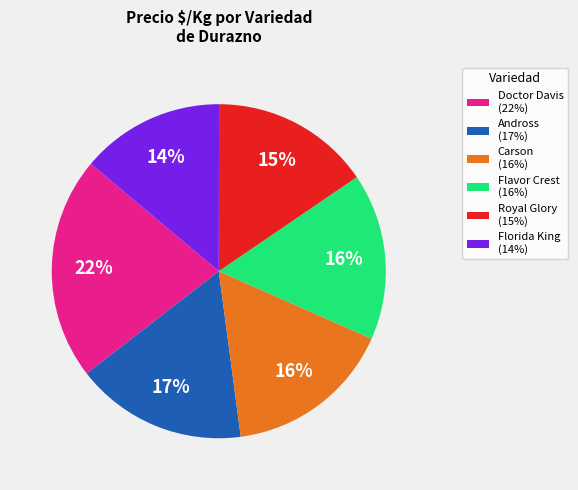

Do Flavor Crest (16%) and Andross (17%) together represent more than half of the pie?

No